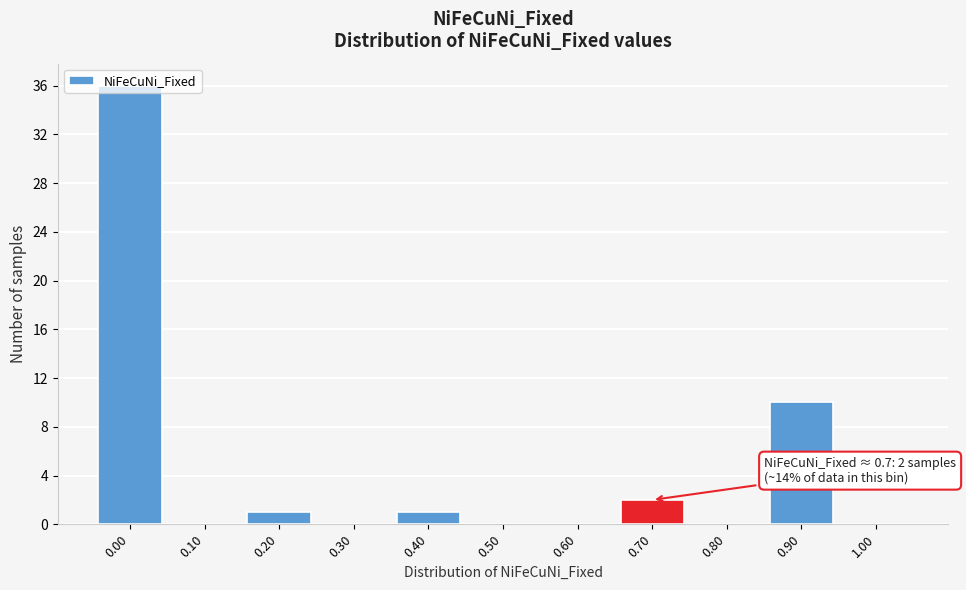

Over which range of the x-axis is the bar tallest?

-0.05 to 0.05